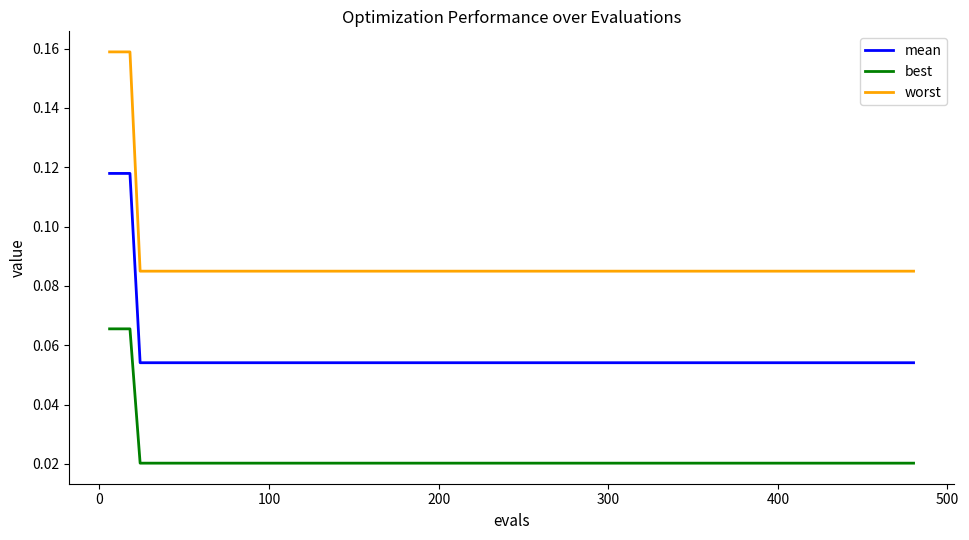

Which series has the widest spread of values?

worst